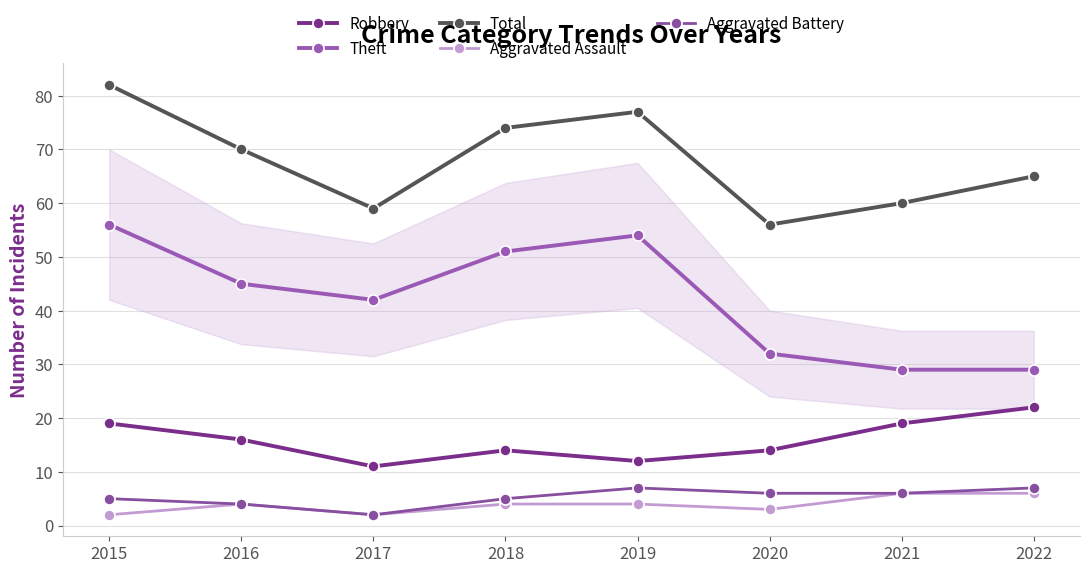

Reading left to right, what are all the values shown in this chart?

Robbery: 19	16	11	14	12	14	19	22
Theft: 56	45	42	51	54	32	29	29
Total: 82	70	59	74	77	56	60	65
Aggravated Assault: 2	4	2	4	4	3	6	6
Aggravated Battery: 5	4	2	5	7	6	6	7